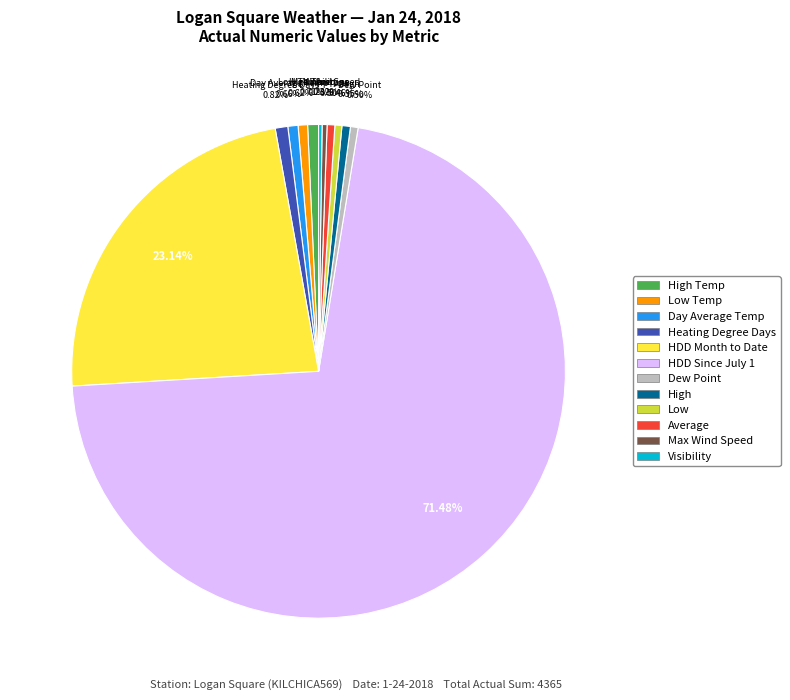

Does any single category account for the majority?

Yes